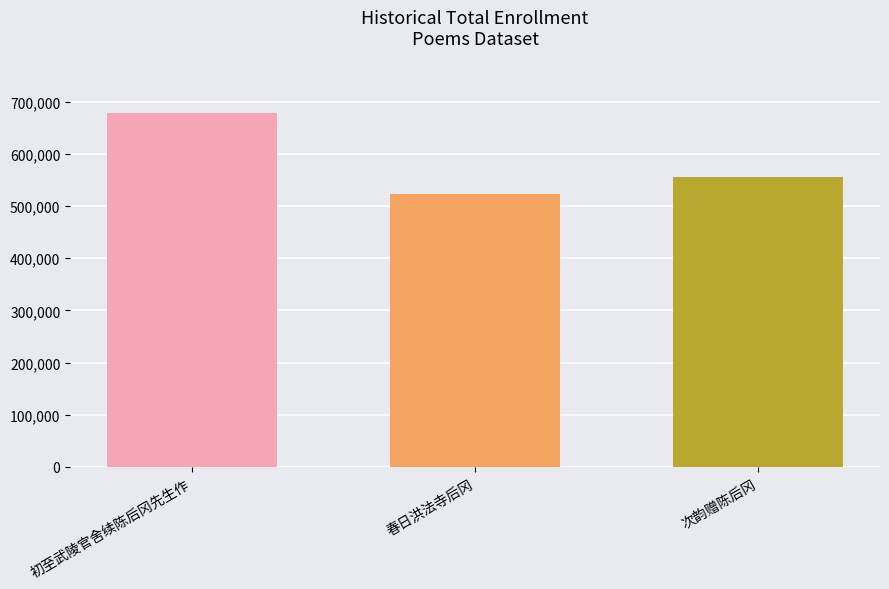

What is the minimum value shown in the chart?

522811